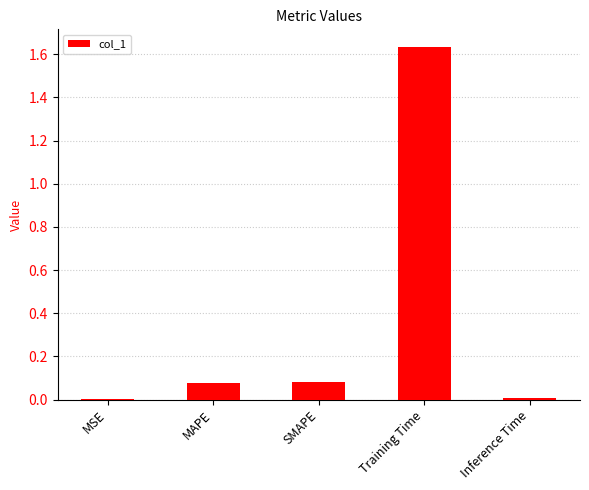

What is the average value?

0.4